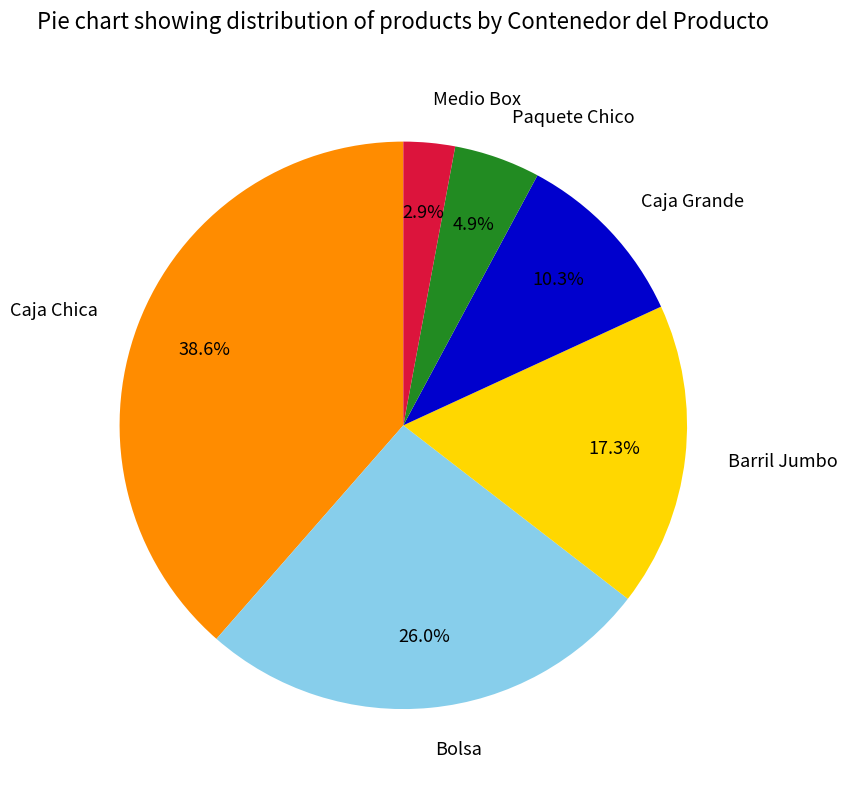

Does Paquete Chico represent more than half of the total?

No